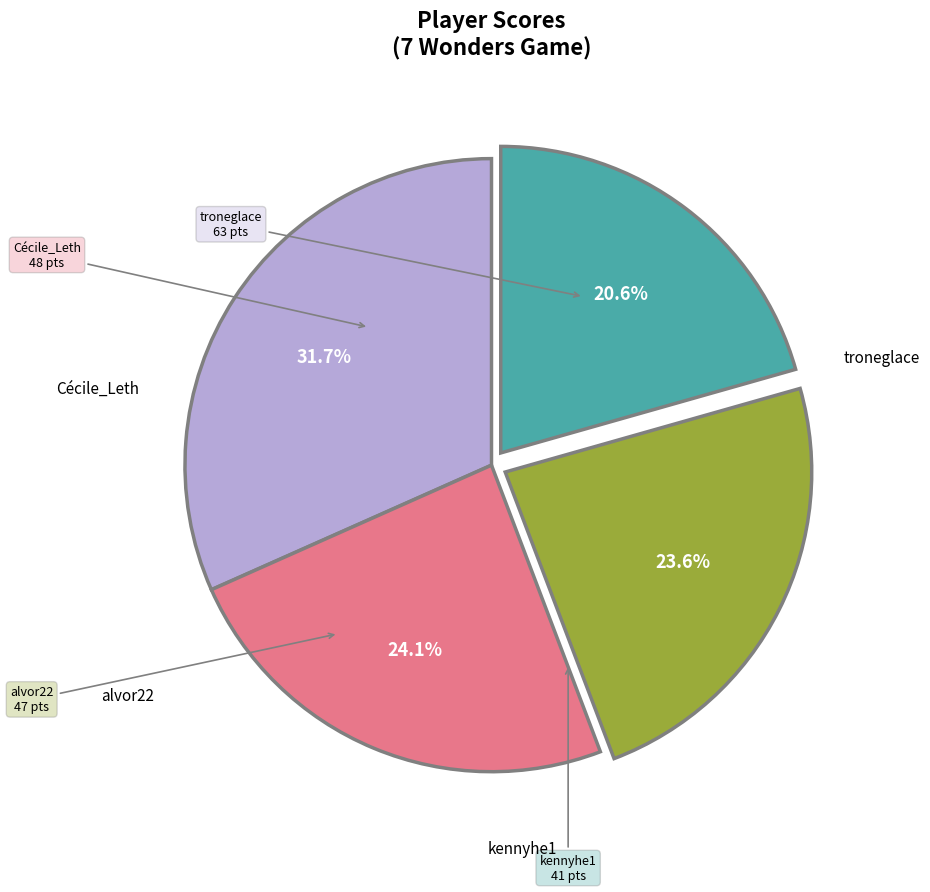

Is there a majority slice in this chart?

No